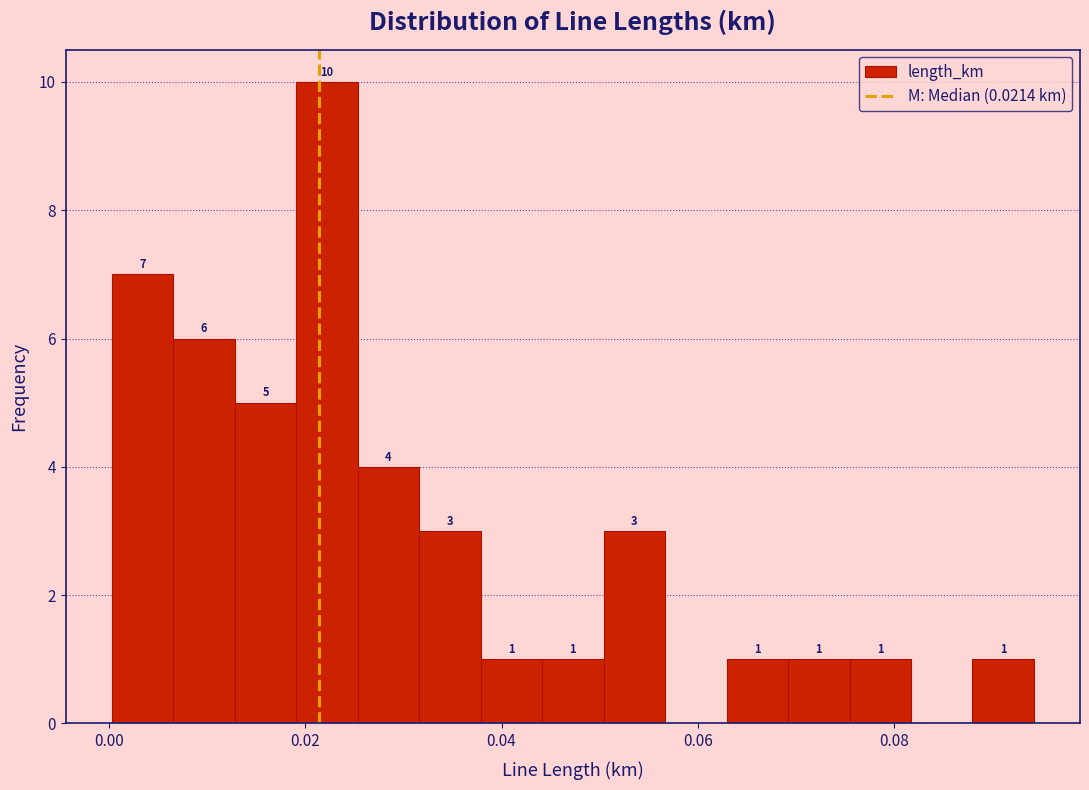

Around what value on the x-axis is the tallest bar? Give the approximate position of its centre, as read against the axis.

0.022